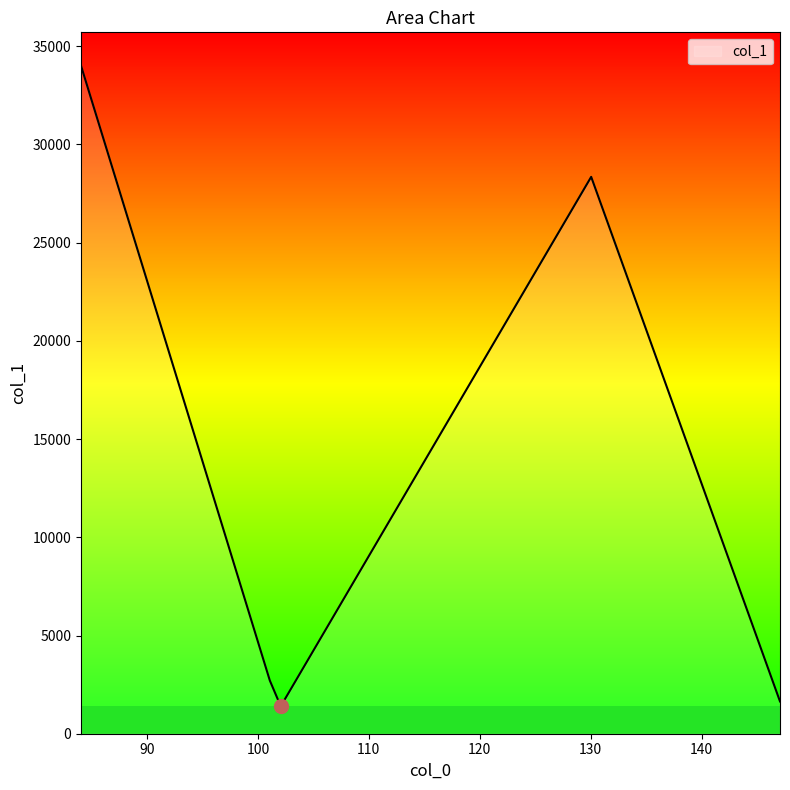

What is the smallest value displayed?

1398.4